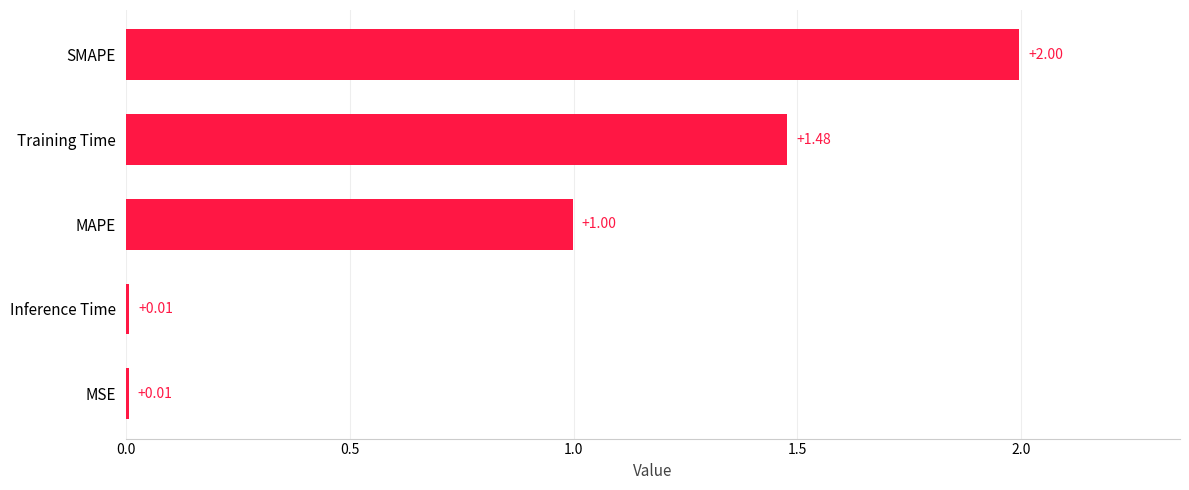

What is the sum of all values?

4.5